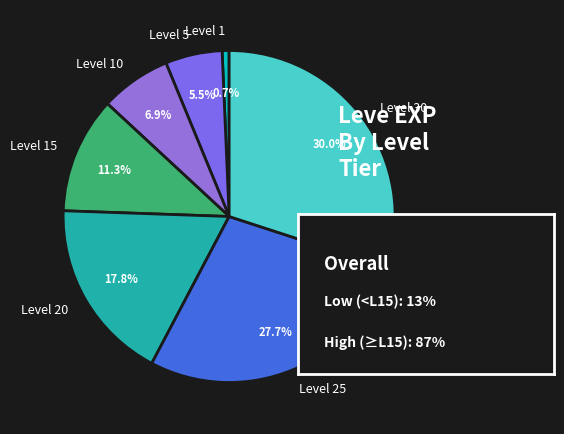

To the nearest percent, what is the combined percentage of Level 25 and Level 1?

28%